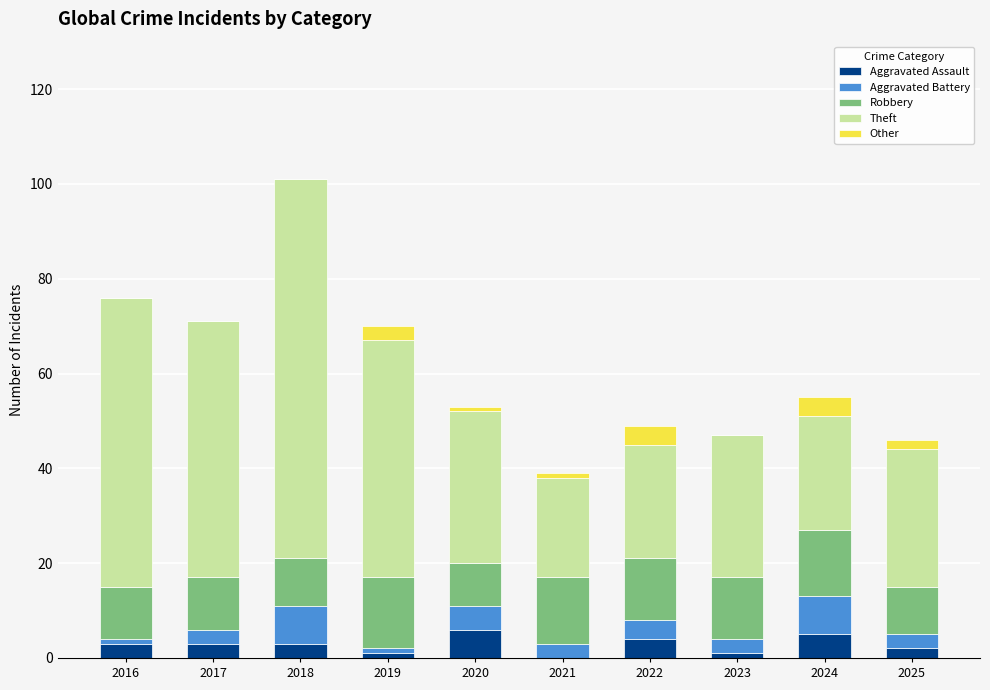

What is the total value across all series at 2017?

71